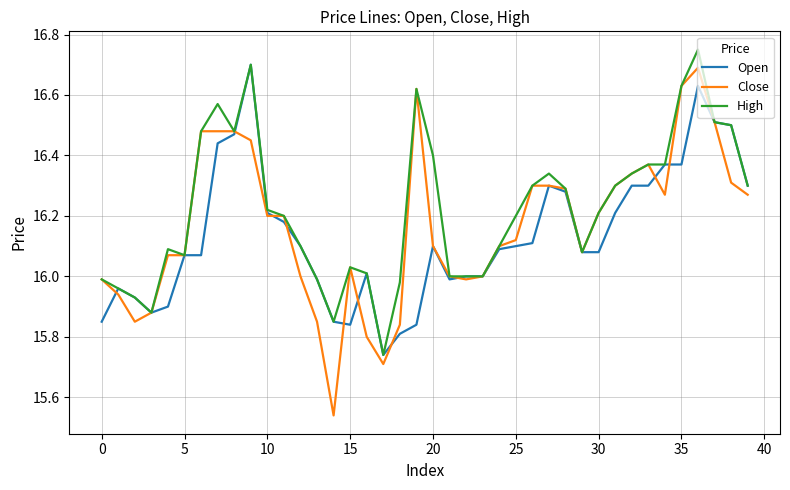

Which series has the largest range (max minus min)?

Close